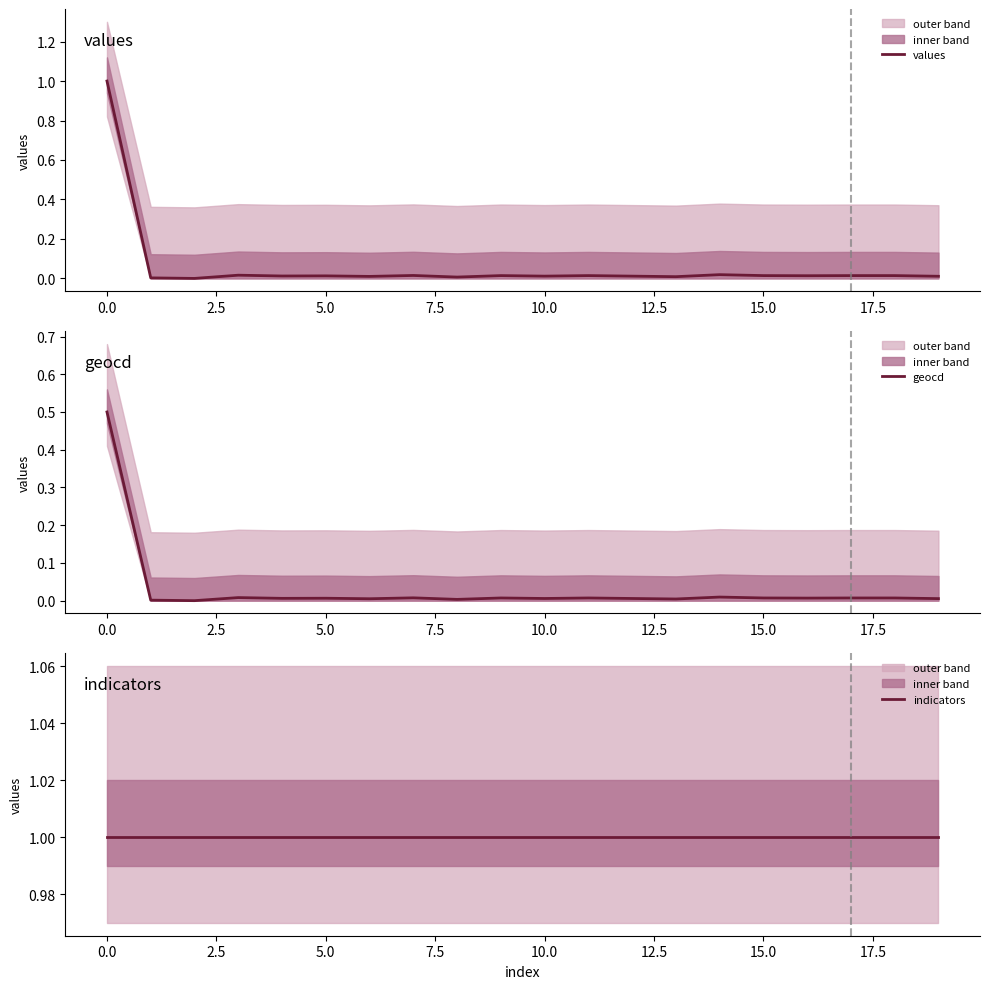

Is this an area chart (filled region under the line)?

No